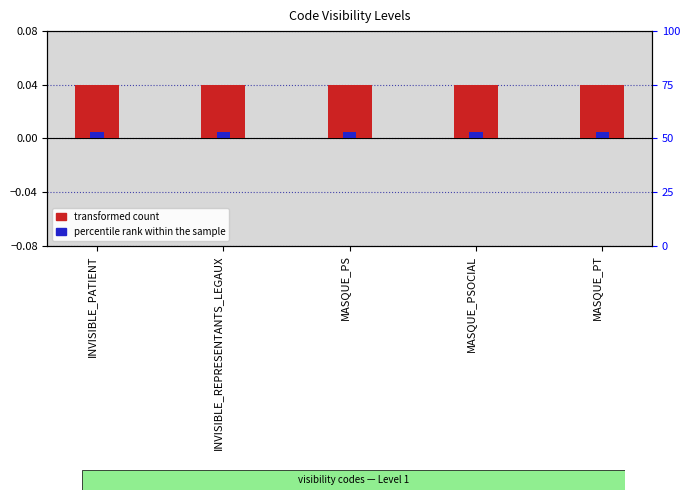

What is the label of the 2nd bar from the right?

MASQUE_PSOCIAL